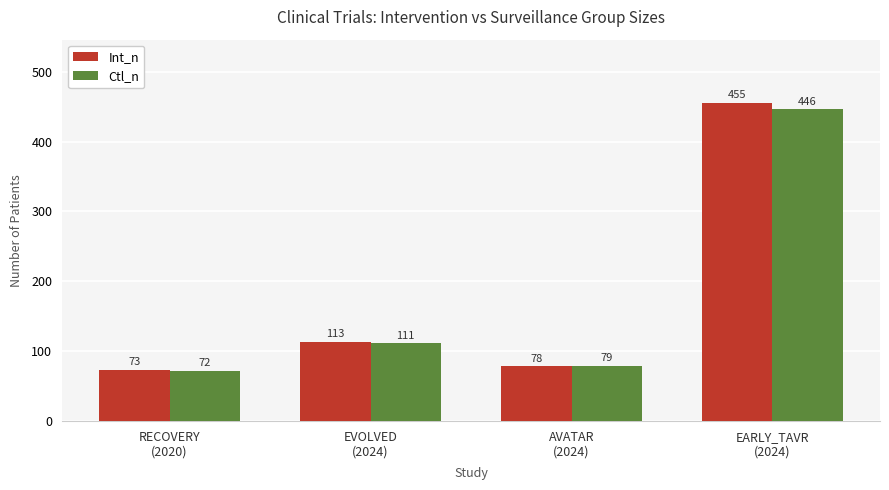

What is the label of the 2nd bar from the right?

AVATAR
(2024)